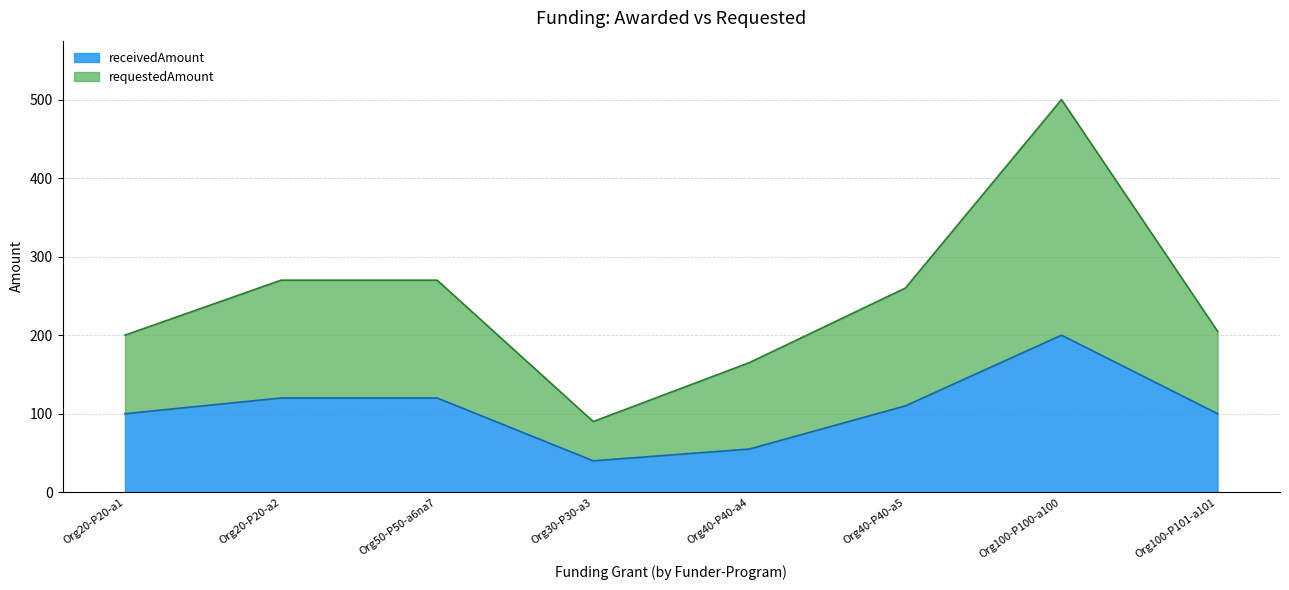

How many interior local peaks does the receivedAmount series have?

1